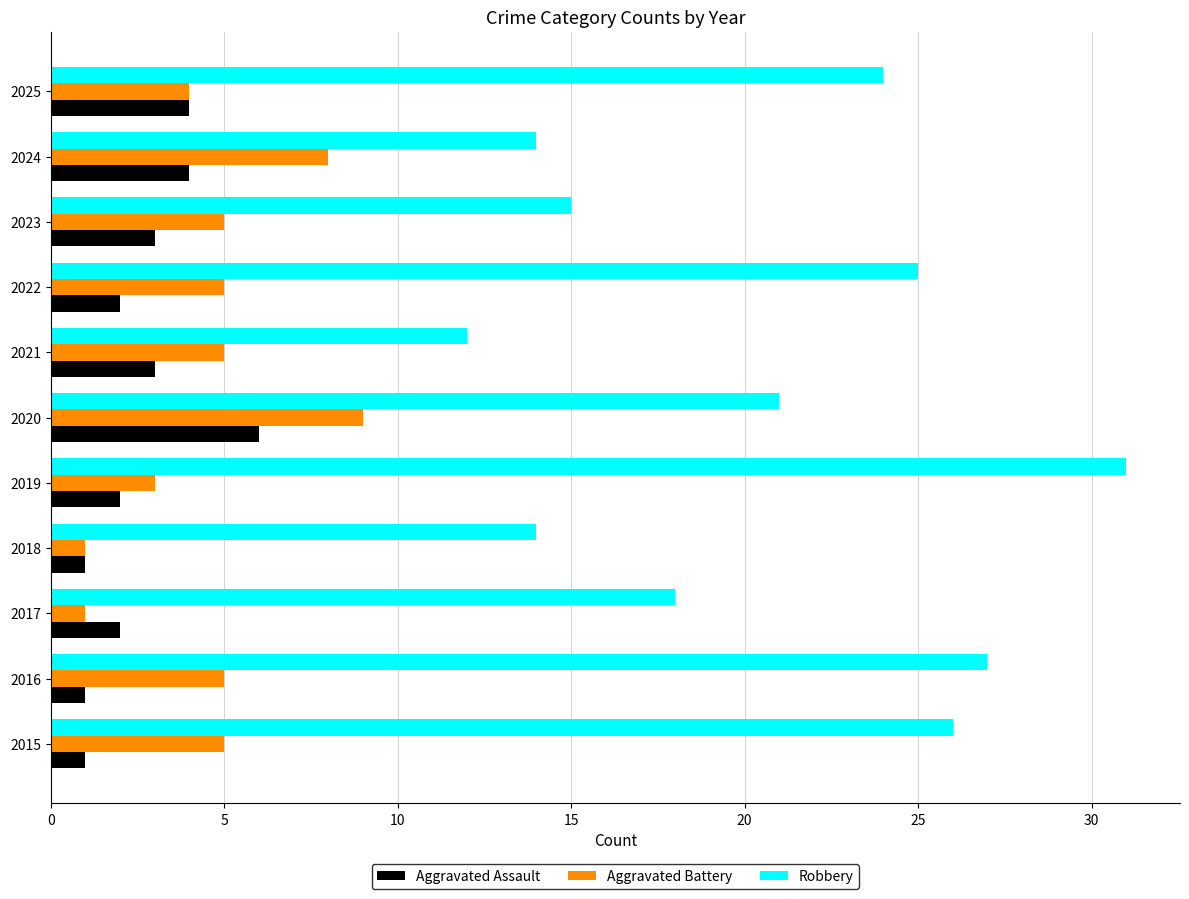

Is it true that Robbery equals 7 at 2023?

False